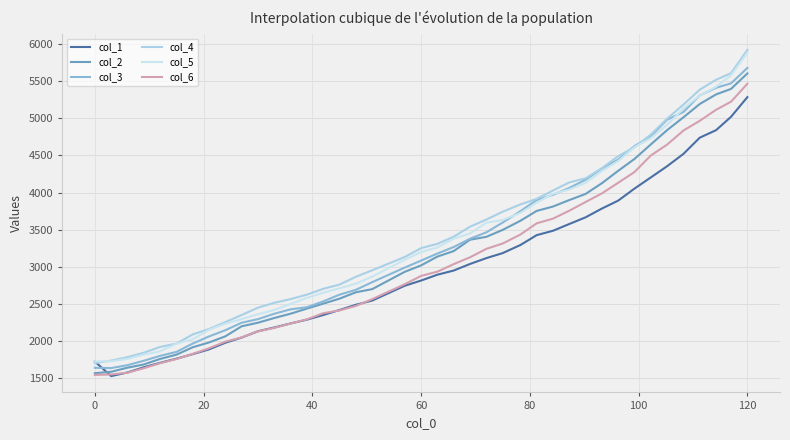

What is the smallest value displayed?

1531.4